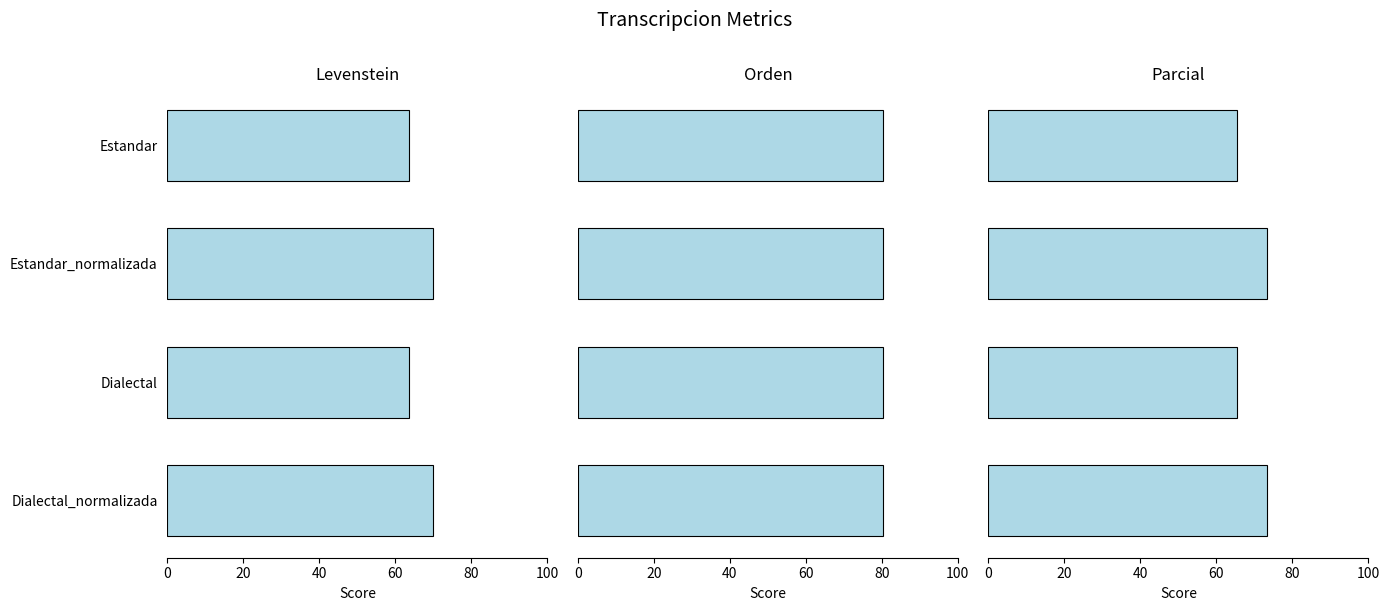

How many Levenstein values are between 63 and 70?

4